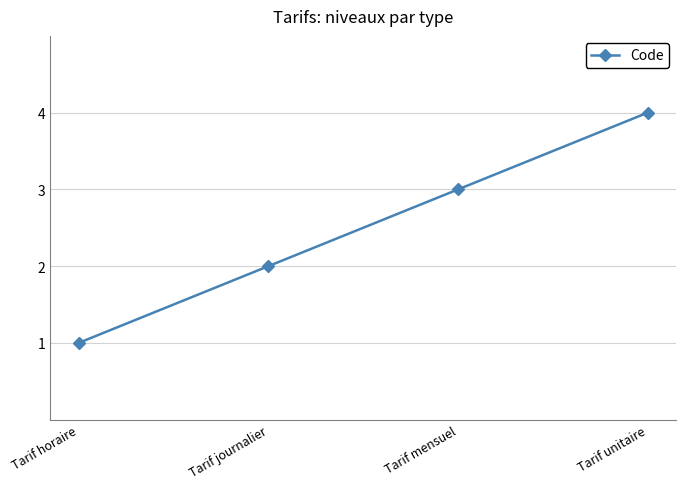

How many values are below 3?

2